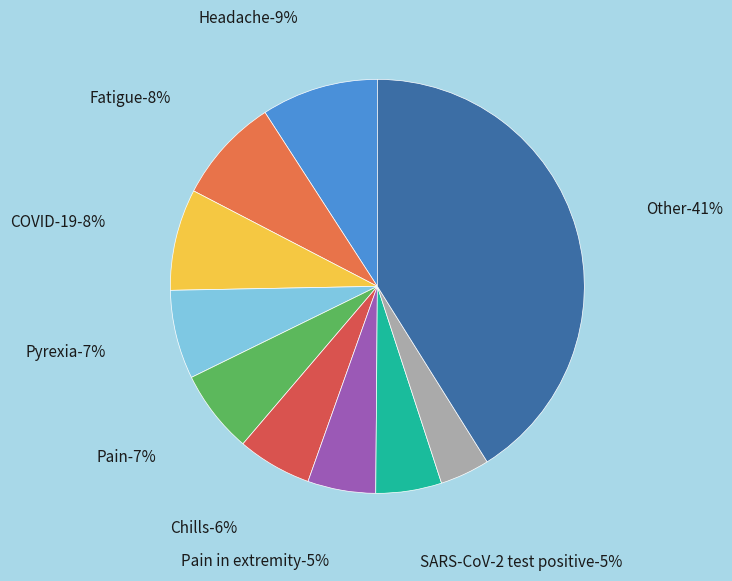

What percentage is NOT represented by COVID-19?

92.1%